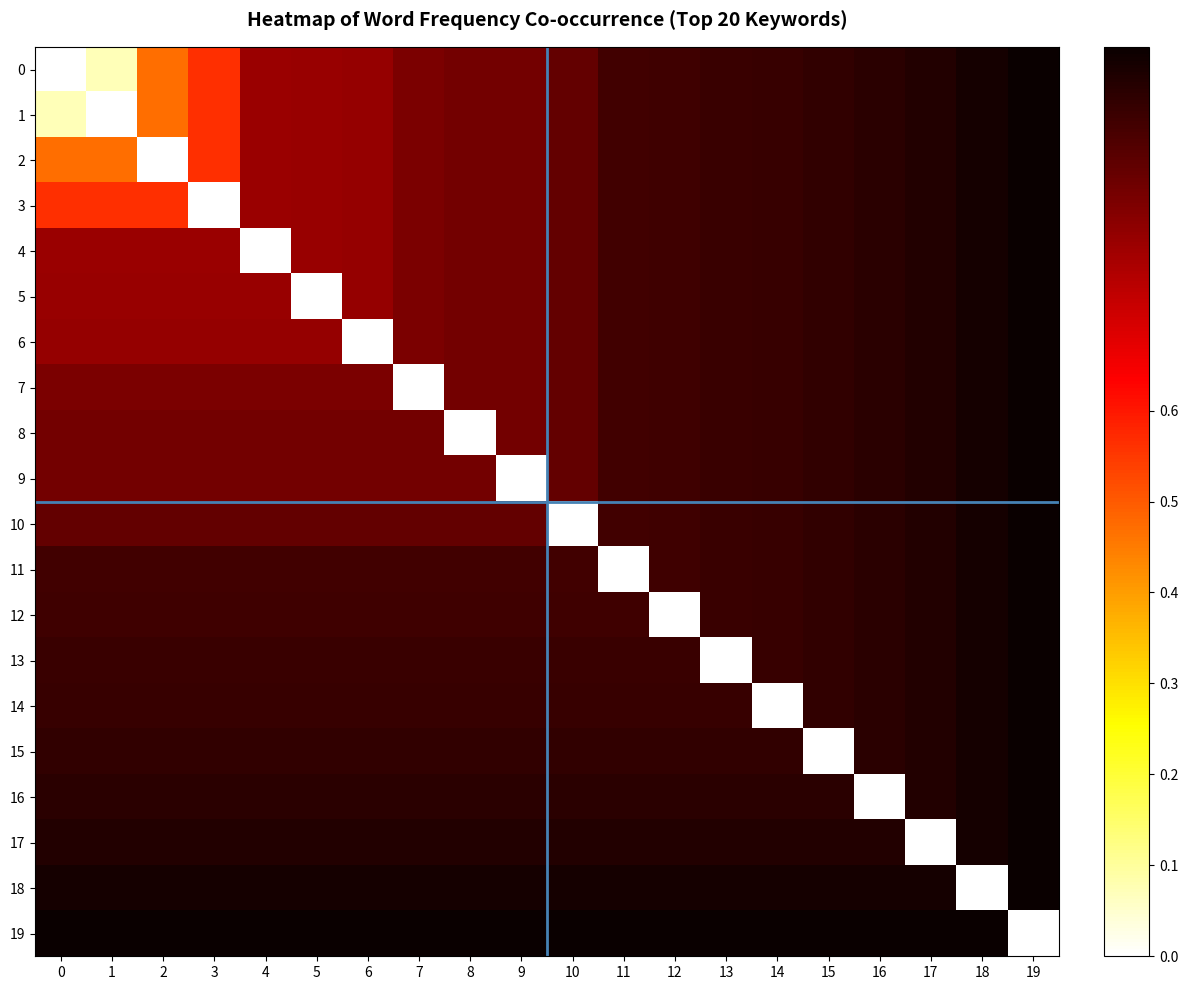

How many distinct data groups are displayed?

20